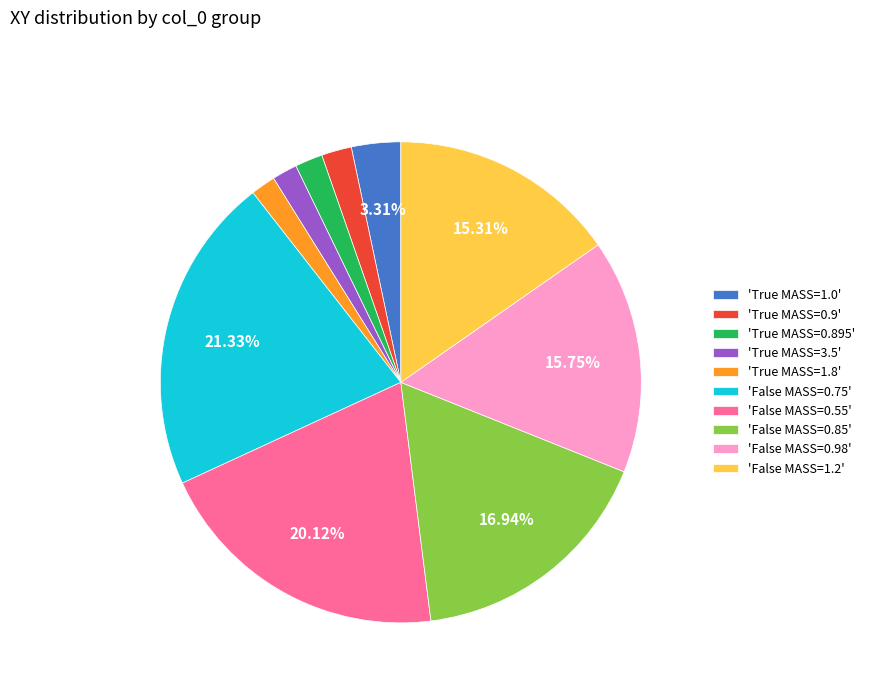

Is there a majority slice in this chart?

No